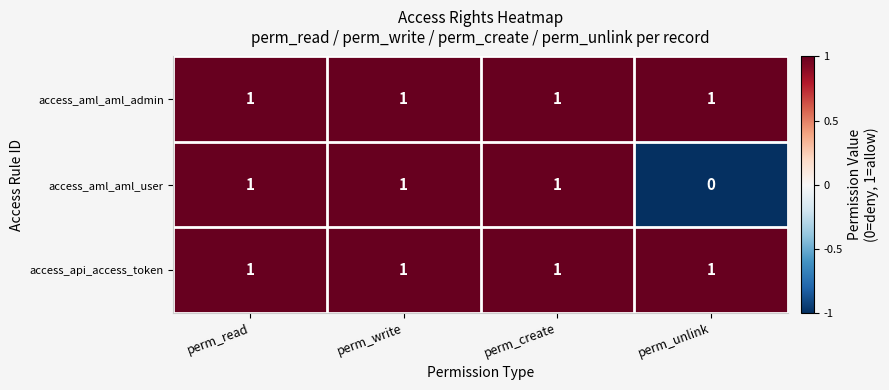

What is the total value across all series at perm_create?

3